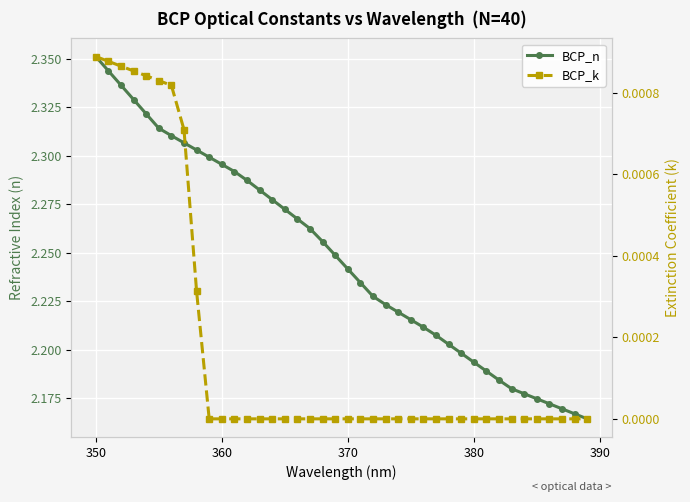

True or false: BCP_k and BCP_n intersect in this chart.

False